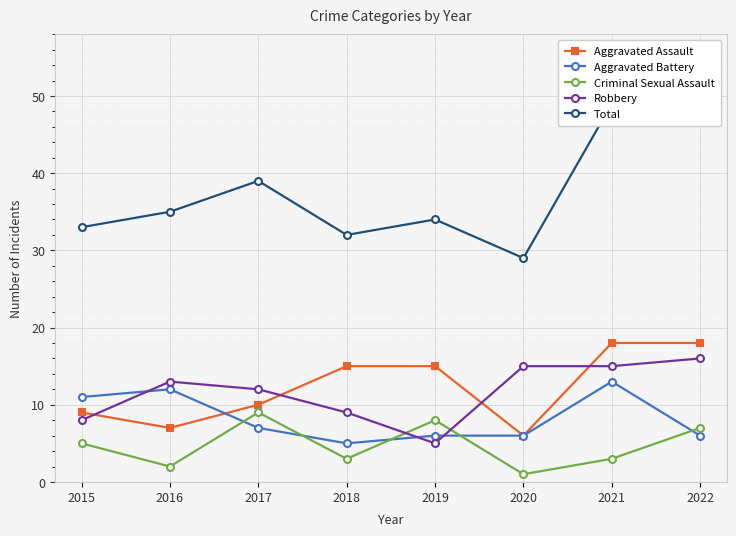

How many data points in Criminal Sexual Assault are above 5?

3